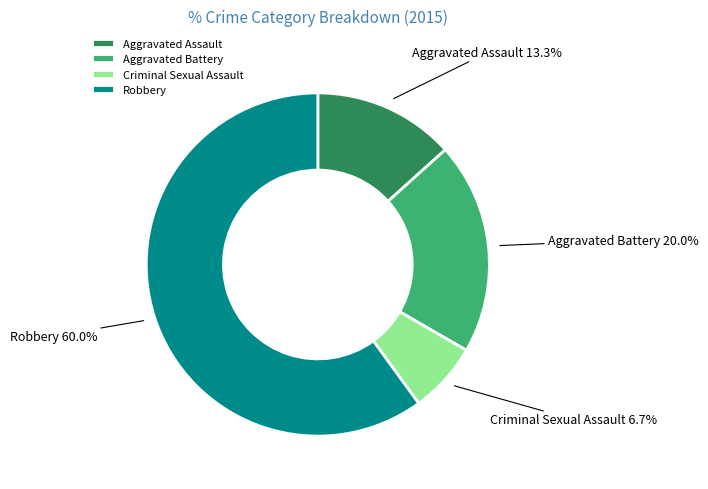

To the nearest percent, what is the combined percentage of Criminal Sexual Assault and Aggravated Battery?

27%